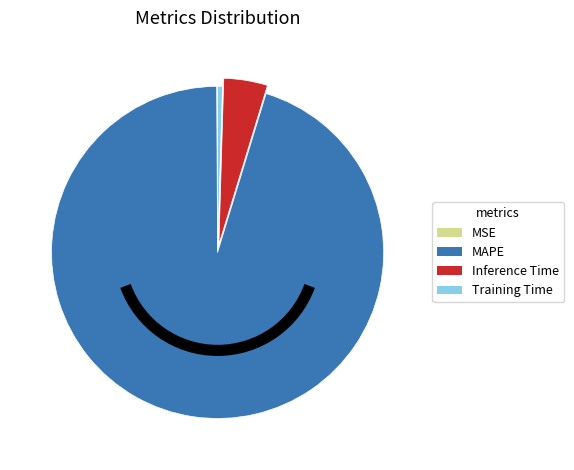

What is the majority slice?

MAPE